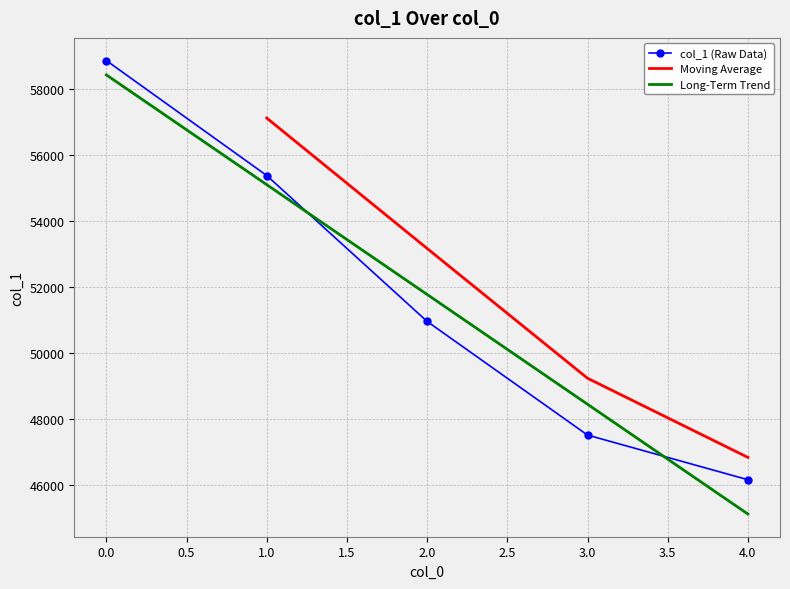

Reading left to right, what are all the values shown in this chart?

0=58852	1=55371	2=50954	3=47513	4=46161